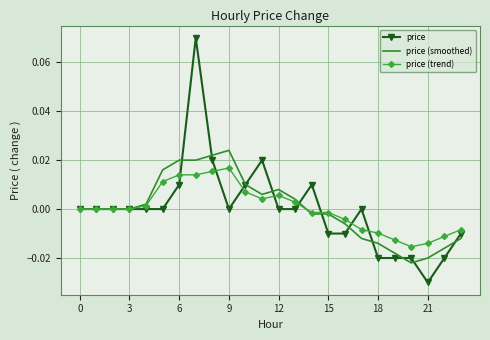

Which series has the largest range (max minus min)?

price